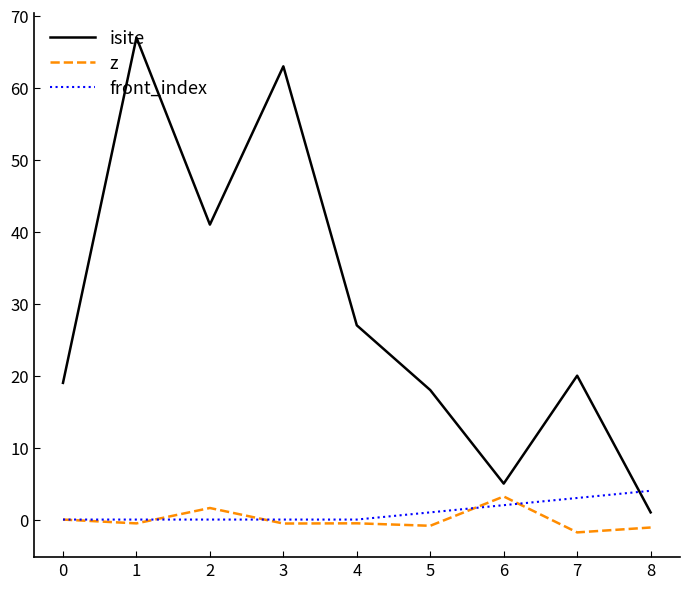

What is the spread (max minus min) of values at 0?

19.0